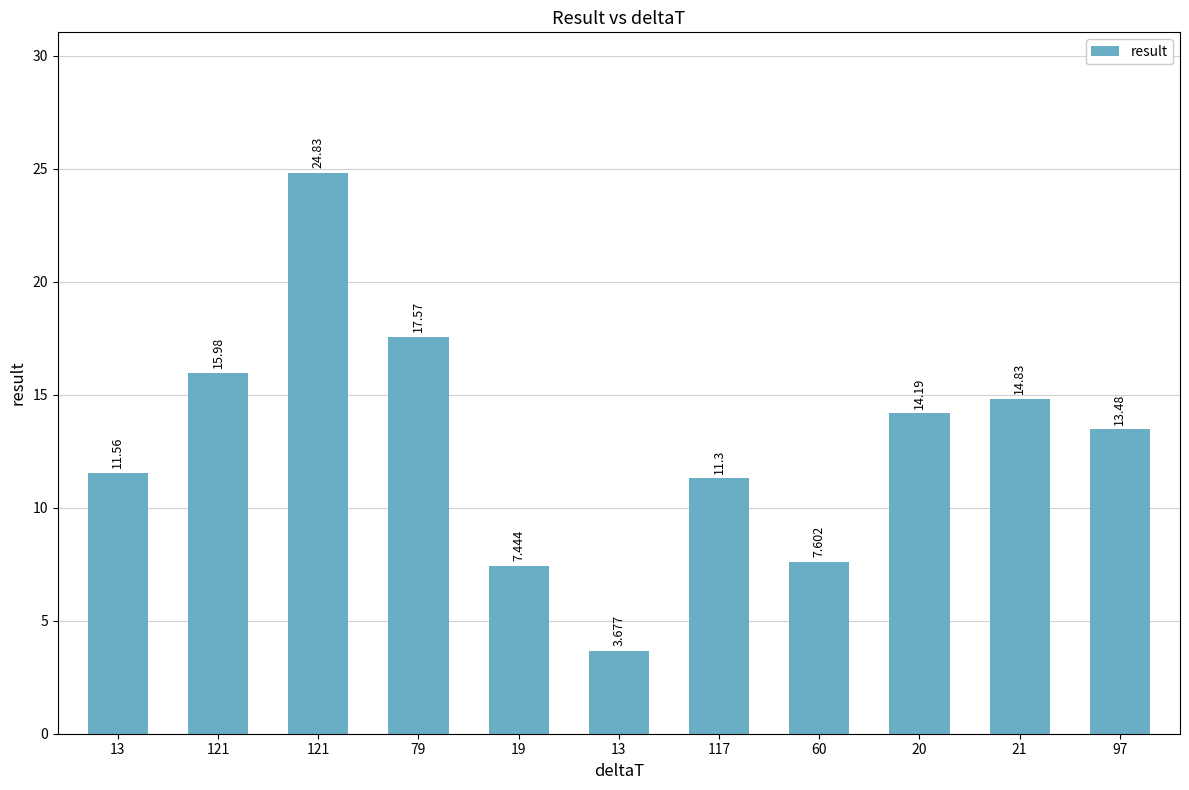

How many bars are there in total?

11